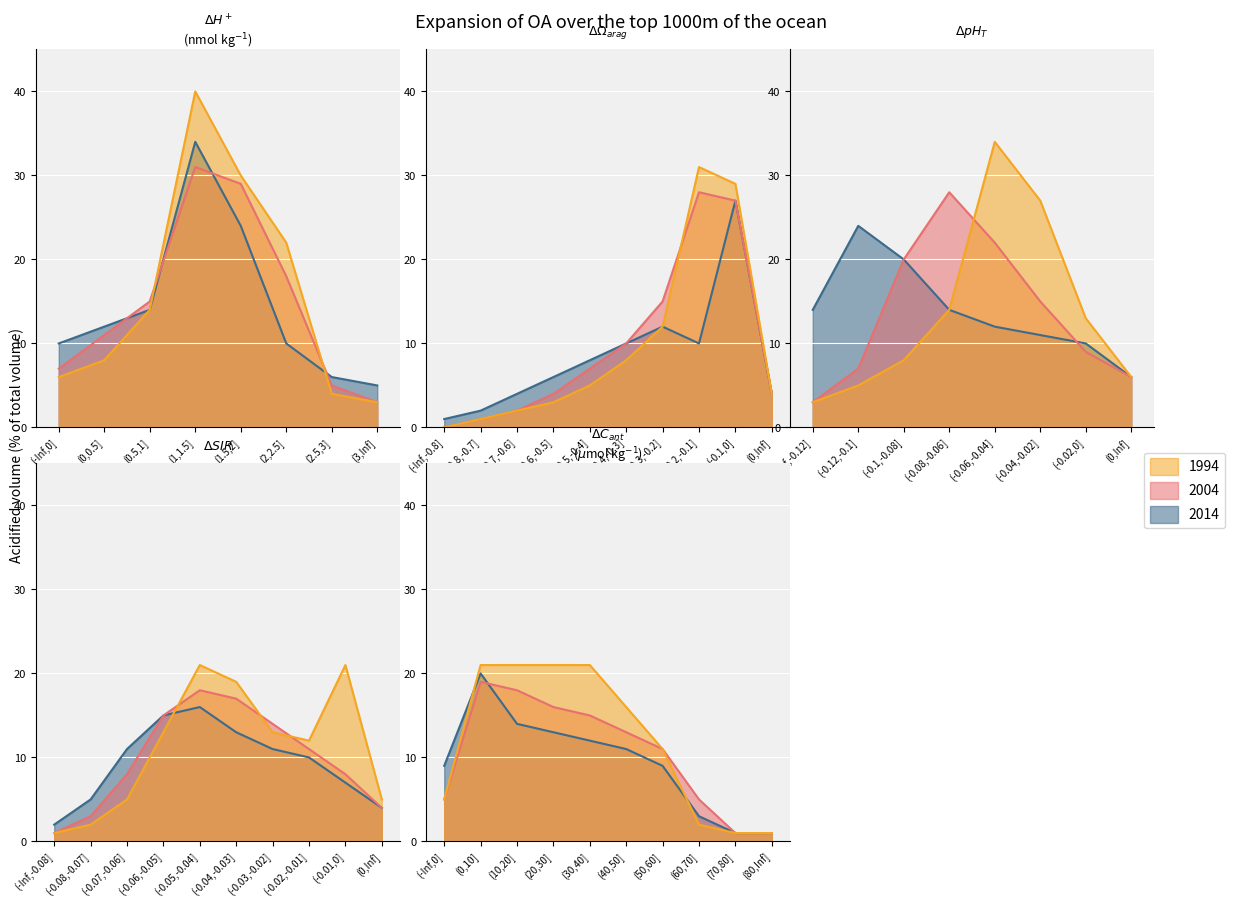

How many distinct data groups are displayed?

3